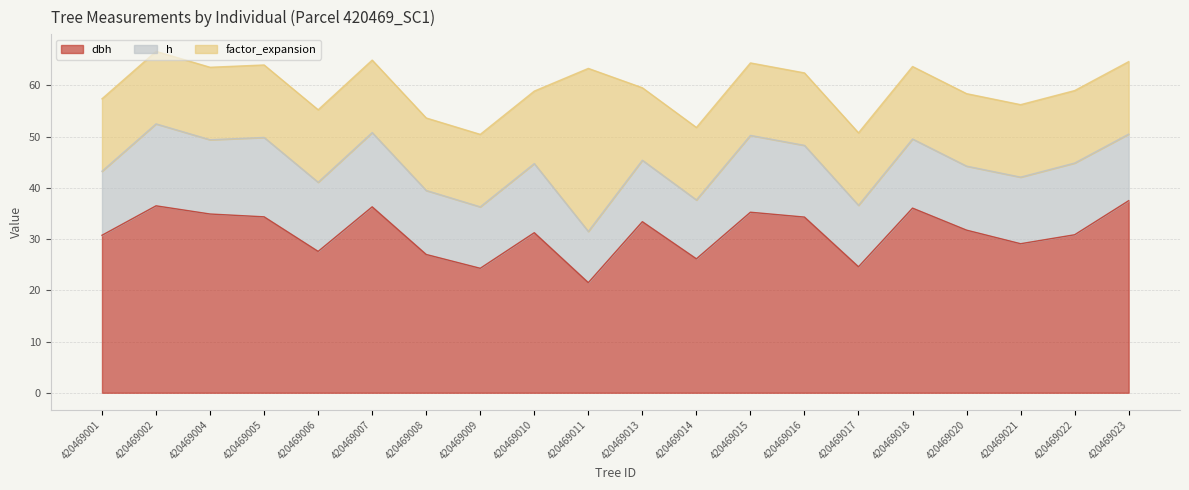

At which category is the sum across all series the highest?

420469002